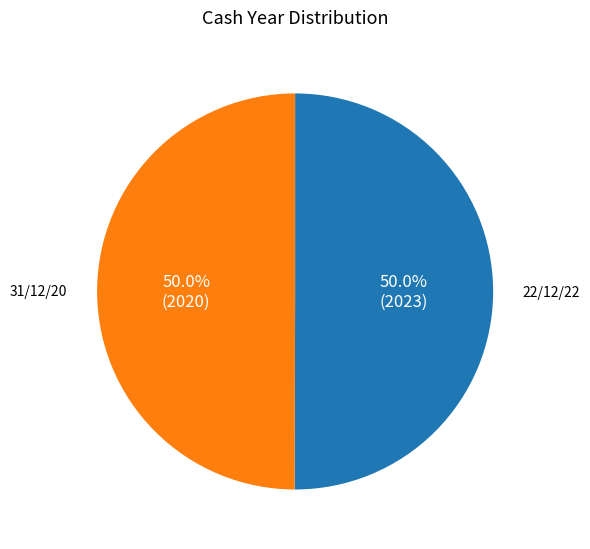

What is the total percentage of 31/12/20 and 22/12/22?

100.0%